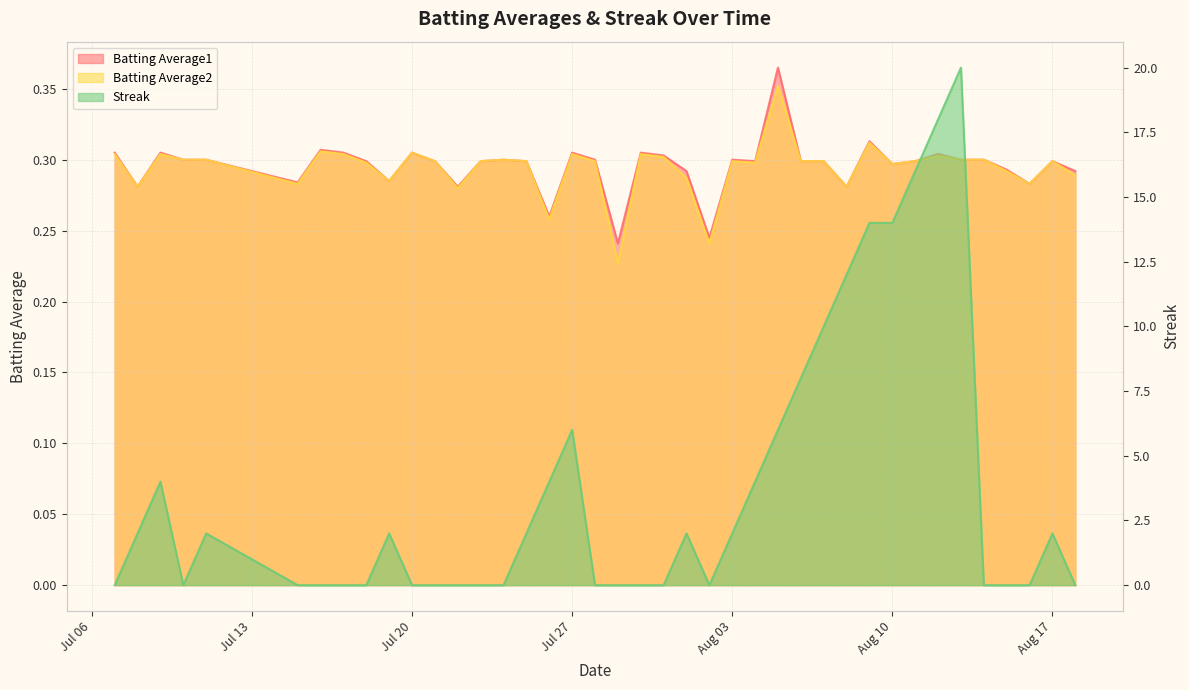

Which series has the largest total across all categories?

Streak